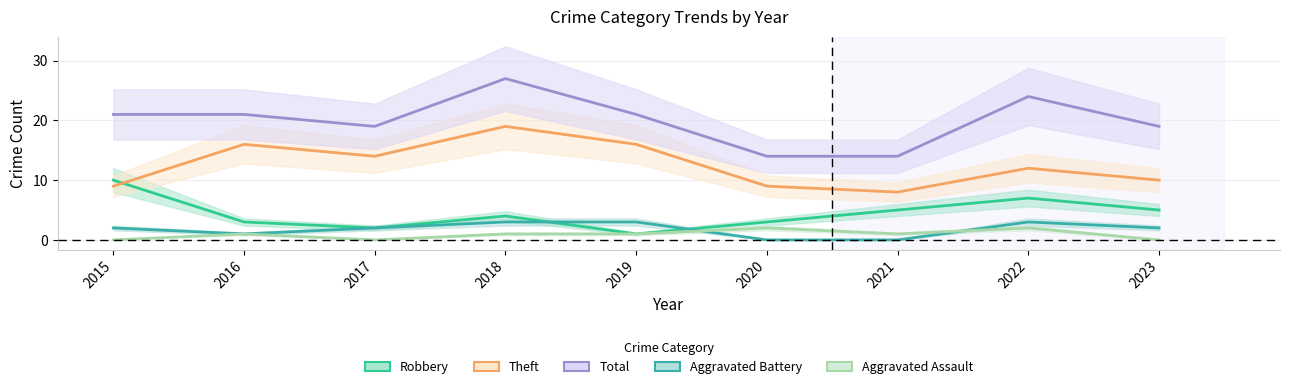

What is the difference between the Theft values at 2020 and 2018?

10